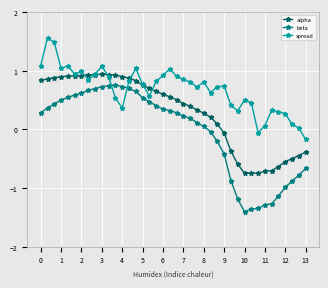

True or false: beta has more than 0 points higher than both neighbors.

True